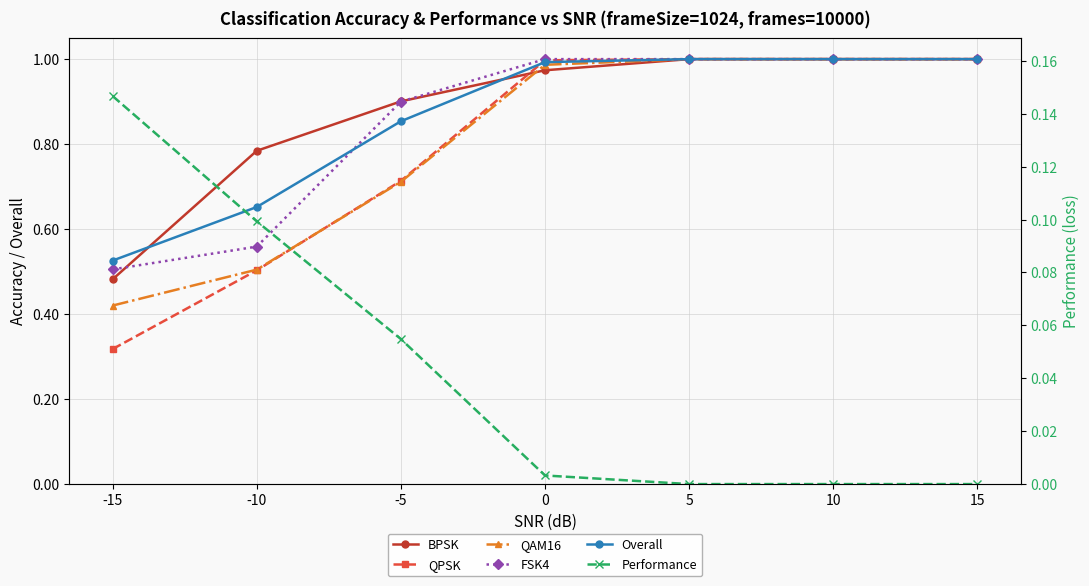

Is the value of BPSK at -10 greater than the value of QAM16 at -10?

Yes